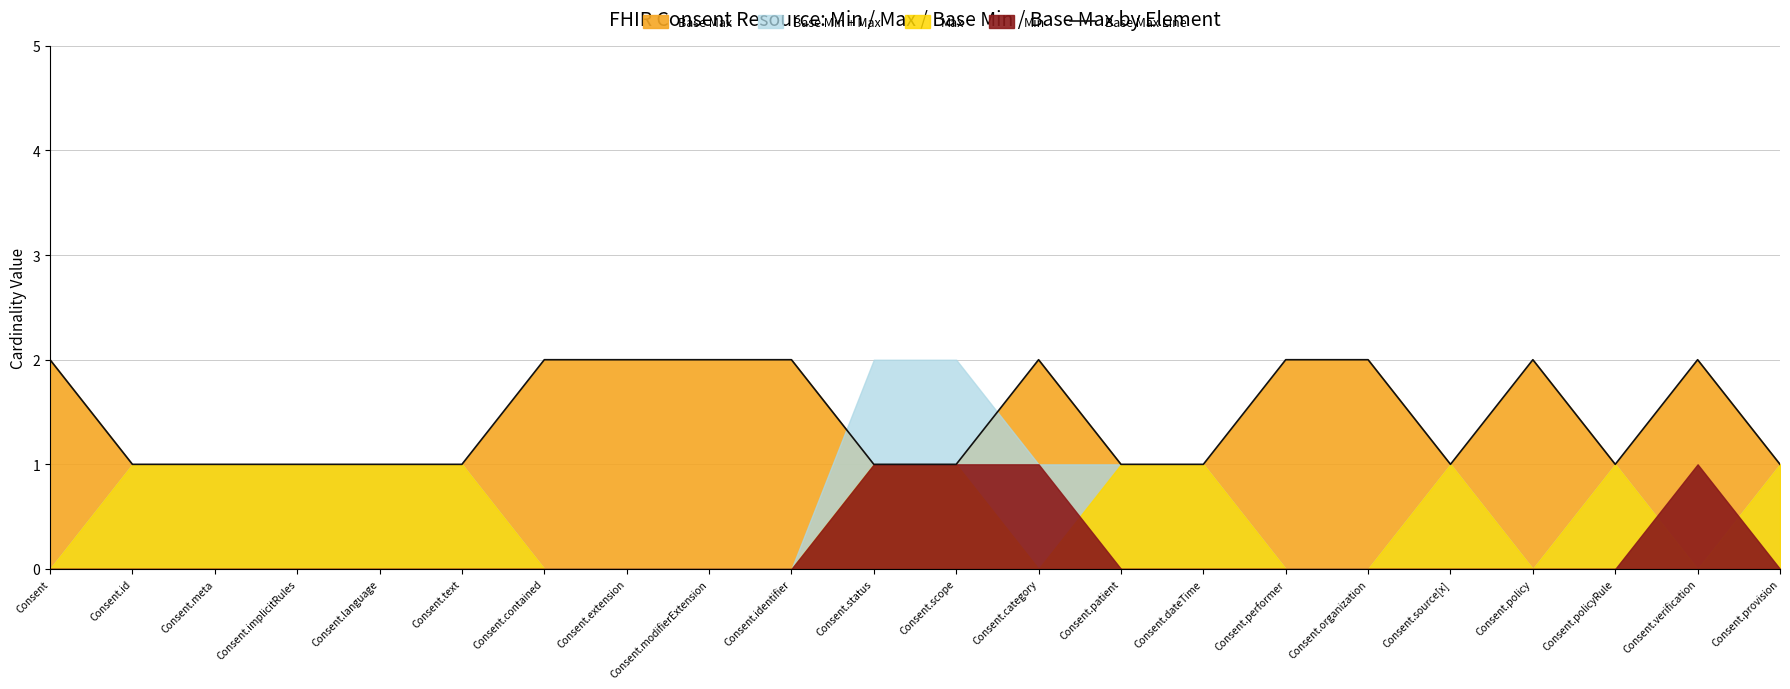

What is the average value?

1